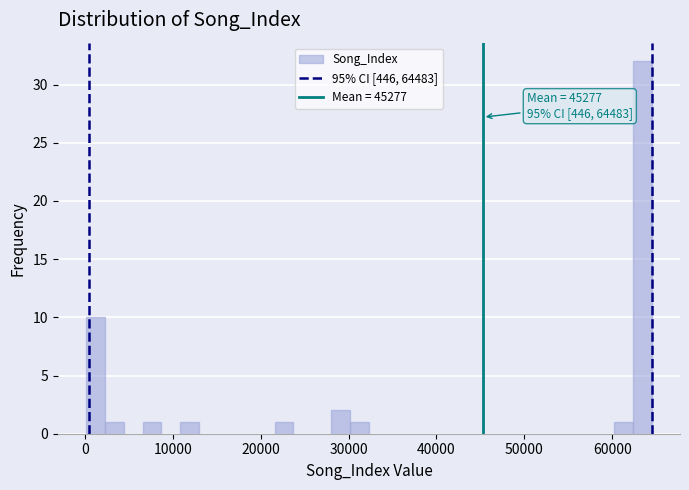

Around what value on the x-axis is the tallest bar? Give the approximate position of its centre, as read against the axis.

63000